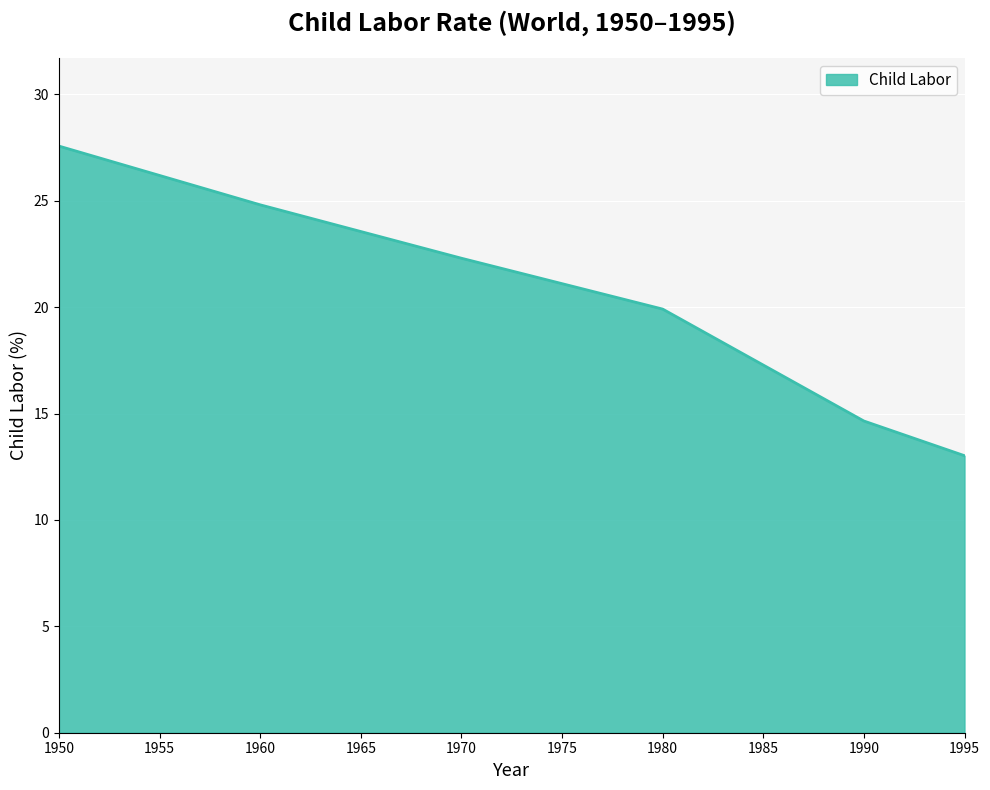

List the labels in order of value, largest first.

1950, 1960, 1970, 1980, 1990, 1995